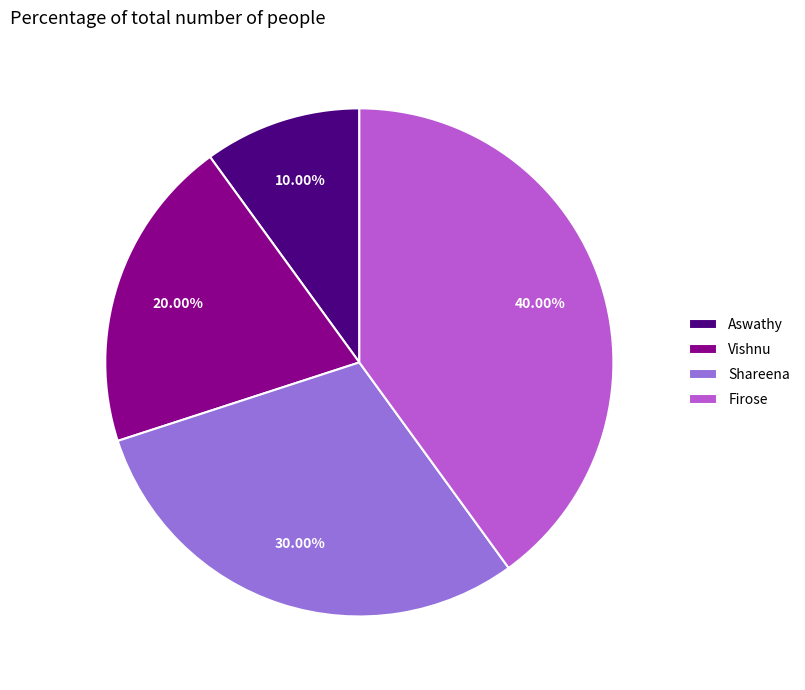

To the nearest percent, what portion does Vishnu represent?

20%